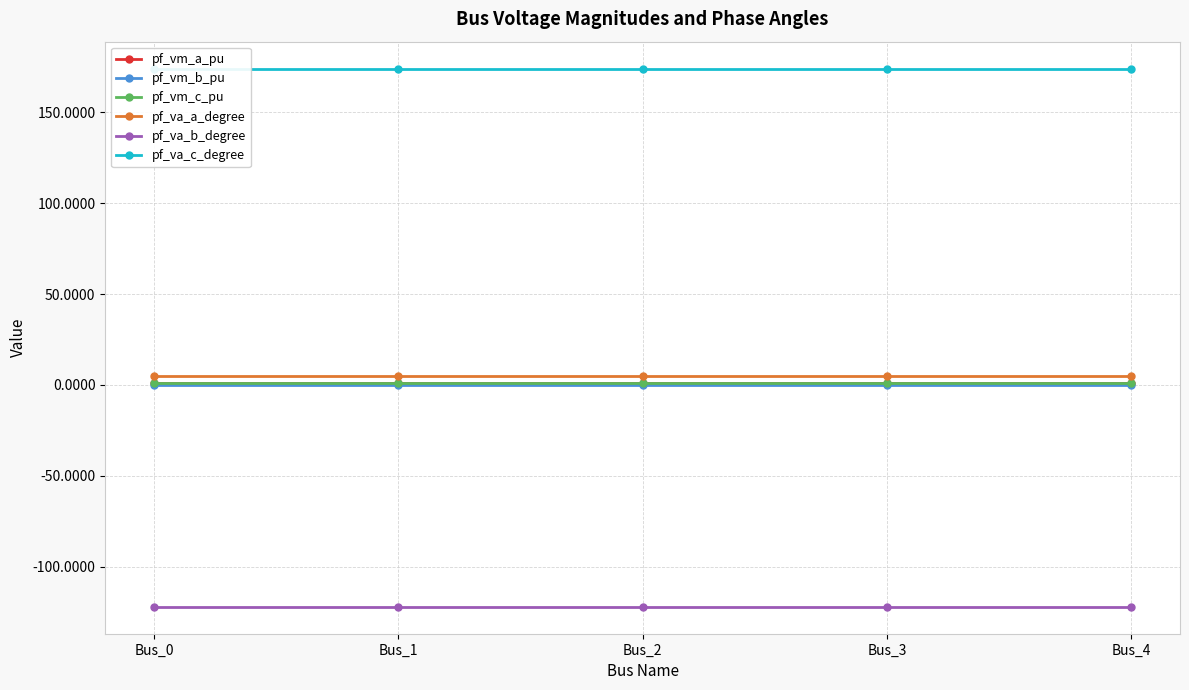

Reading left to right, list all the values displayed in this chart.

pf_vm_a_pu: 0.9	0.9	0.9	0.9	0.9
pf_vm_b_pu: 0.2	0.2	0.2	0.2	0.2
pf_vm_c_pu: 0.8	0.8	0.8	0.8	0.8
pf_va_a_degree: 5.2	5.2	5.2	5.2	5.2
pf_va_b_degree: -122.1	-122.1	-122.1	-122.1	-122.1
pf_va_c_degree: 174.2	174.2	174.2	174.2	174.2